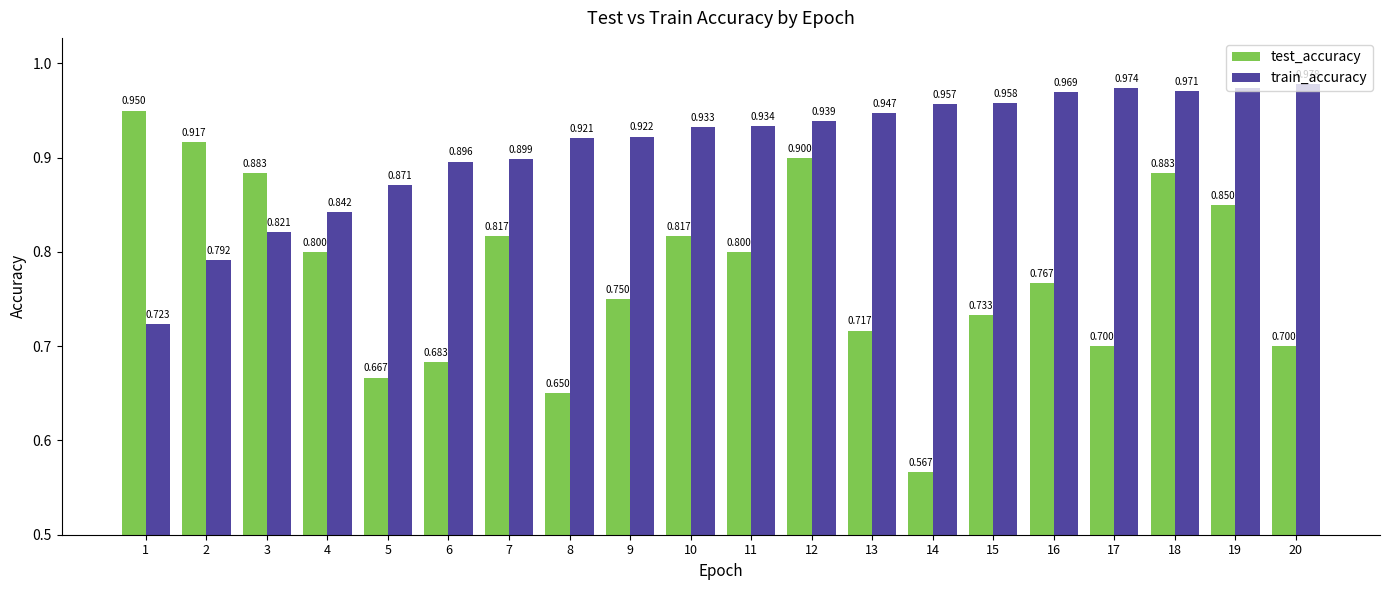

How many categories are shown in the chart?

20